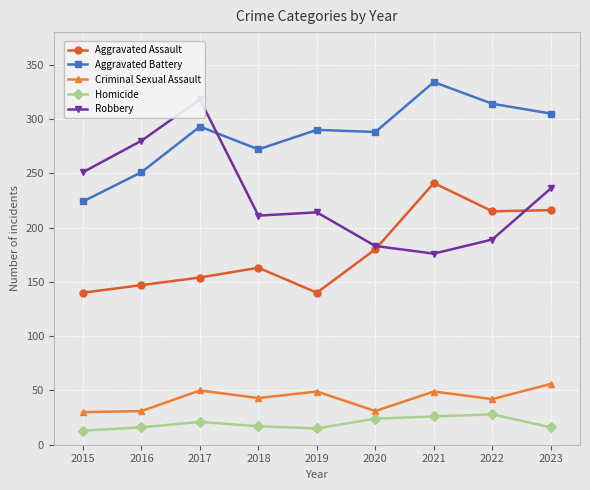

What is the difference between the Robbery values at 2019 and 2018?

3